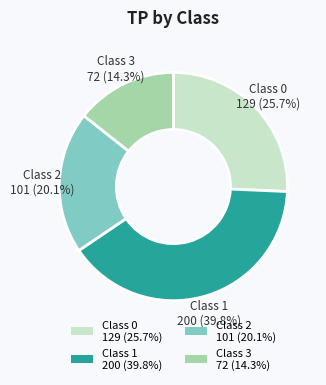

Between Class 1 200 (39.8%) and Class 3 72 (14.3%), which is larger?

Class 1 200 (39.8%)